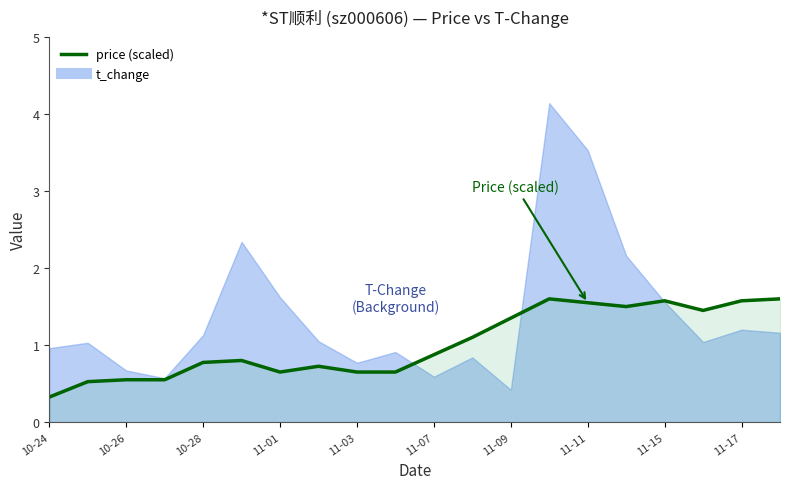

True or false: the data shows 1.6 at 11-15.

True